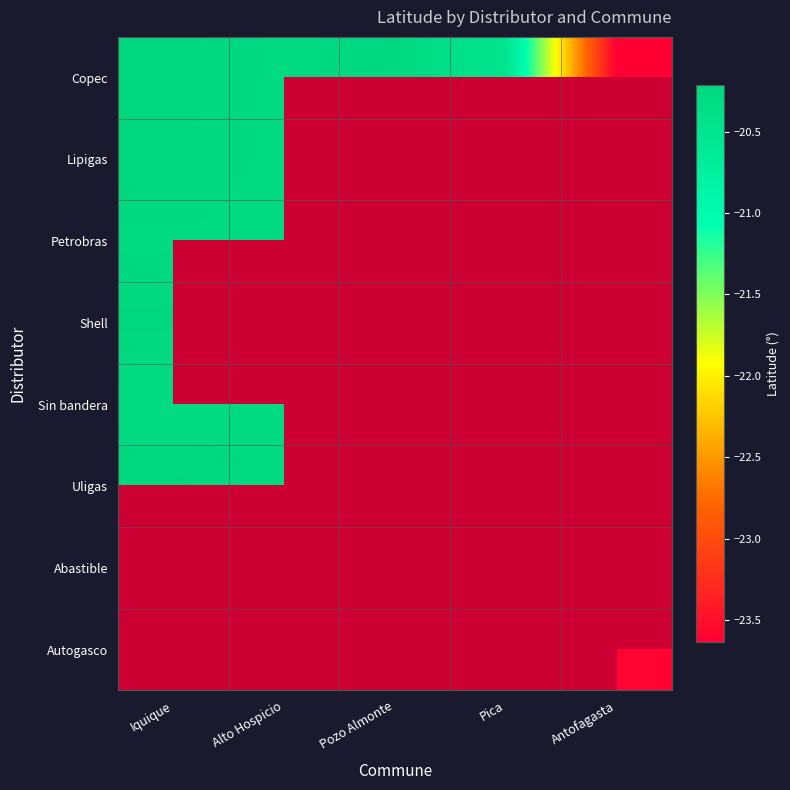

How many data points does each series have?

5